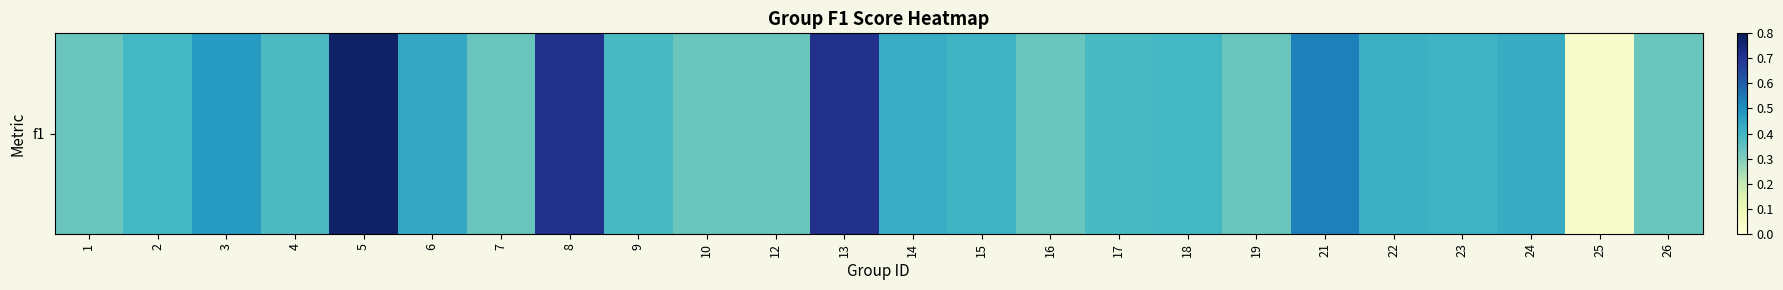

What is the average value?

0.4